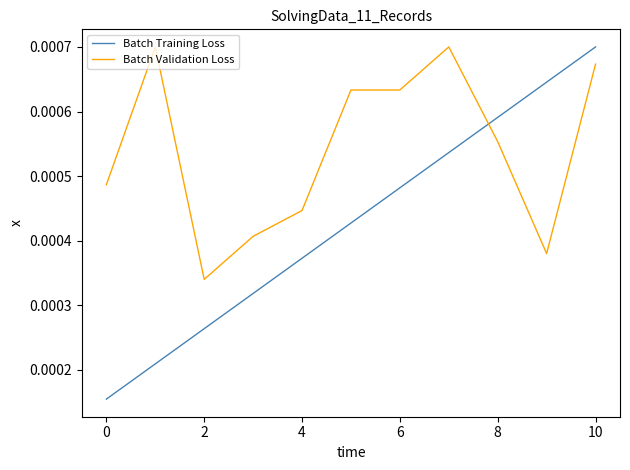

List the series in order of their overall mean, highest first.

Batch Validation Loss, Batch Training Loss